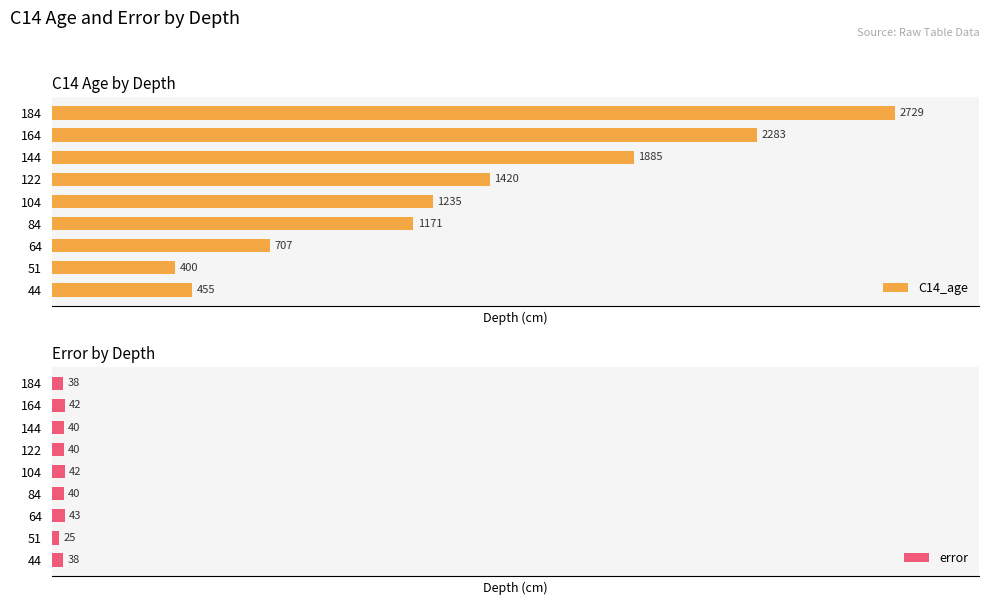

Rank the categories by error value from highest to lowest.

64, 104, 164, 84, 122, 144, 44, 184, 51